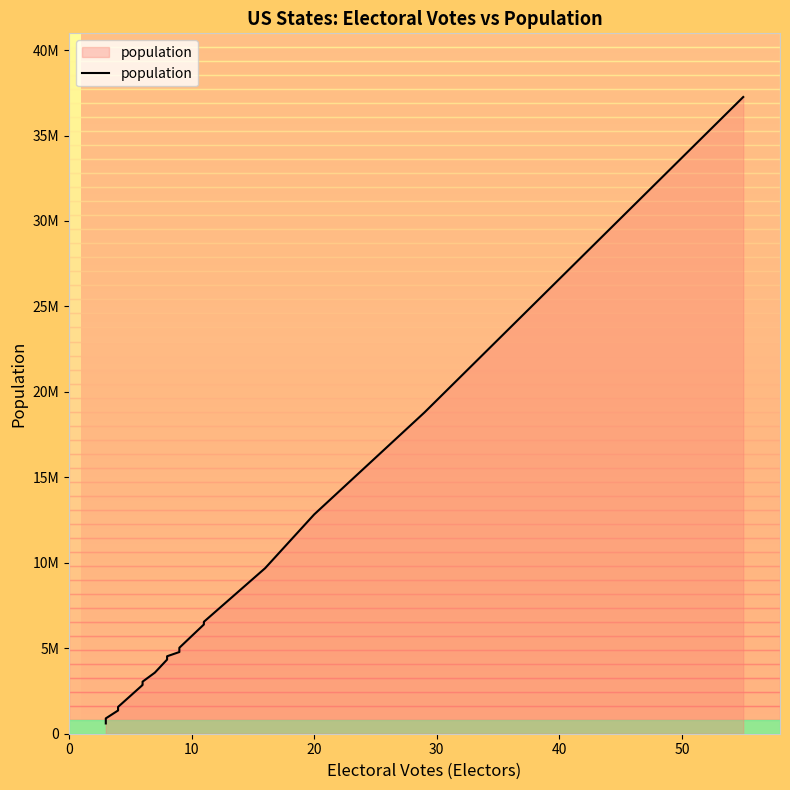

True or false: there are more than 2 points higher than both neighbors.

False